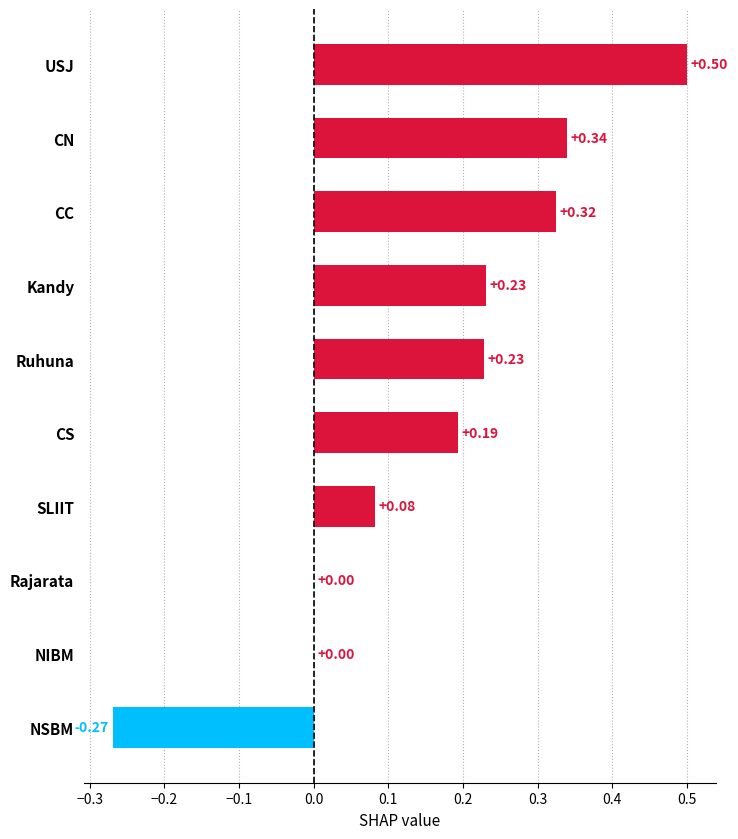

Which has a higher value, Rajarata or CC?

CC